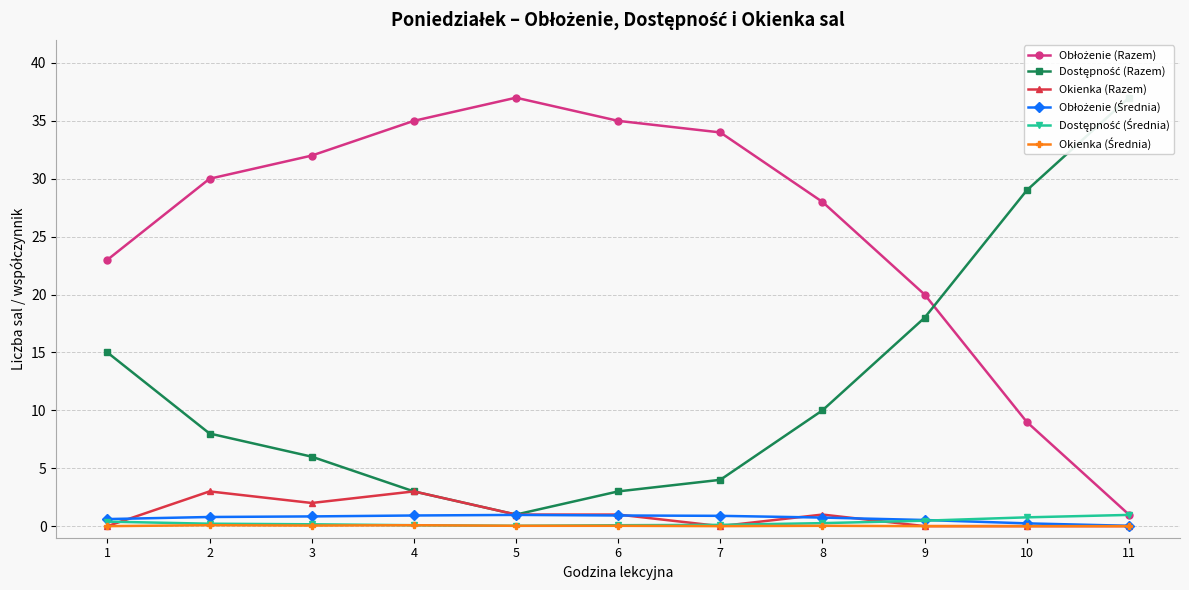

Rank the categories by Obłożenie (Razem) value from highest to lowest.

5, 4, 6, 7, 3, 2, 8, 1, 9, 10, 11